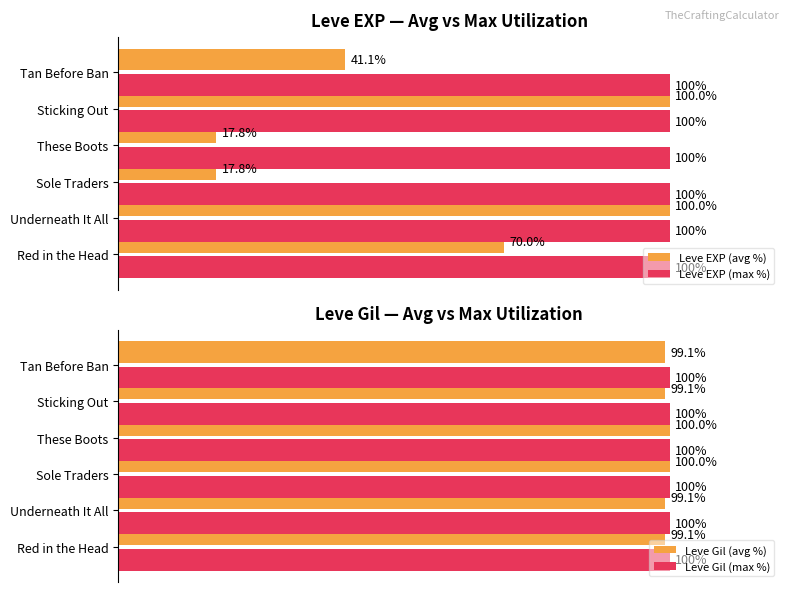

What is the approximate value of Leve EXP (avg %) at These Boots?

17.8